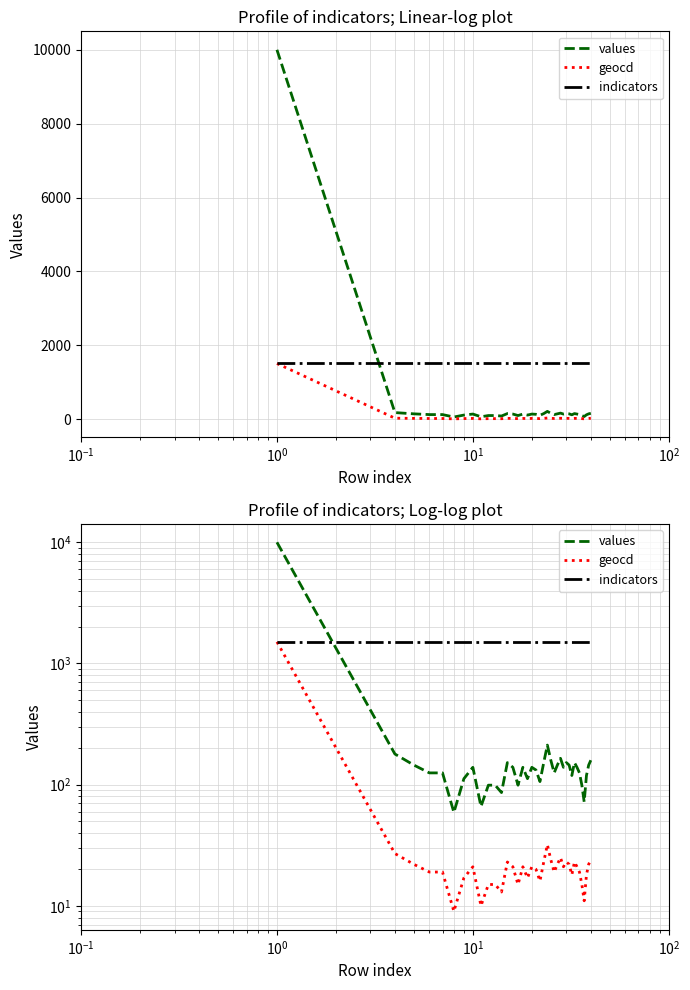

Reading left to right, what are all the values shown in this chart?

values: 10000	179	145	125	125	59	112	139	66	99	99	86	152	139	99	139	112	139	132	106	152	212	159	125	145	165	139	152	145	119	152	139	125	99	72	119	145	159
geocd: 1508	27	22	19	19	9	17	21	10	15	15	13	23	21	15	21	17	21	20	16	23	32	24	19	22	25	21	23	22	18	23	21	19	15	11	18	22	24
indicators: 1508	1508	1508	1508	1508	1508	1508	1508	1508	1508	1508	1508	1508	1508	1508	1508	1508	1508	1508	1508	1508	1508	1508	1508	1508	1508	1508	1508	1508	1508	1508	1508	1508	1508	1508	1508	1508	1508